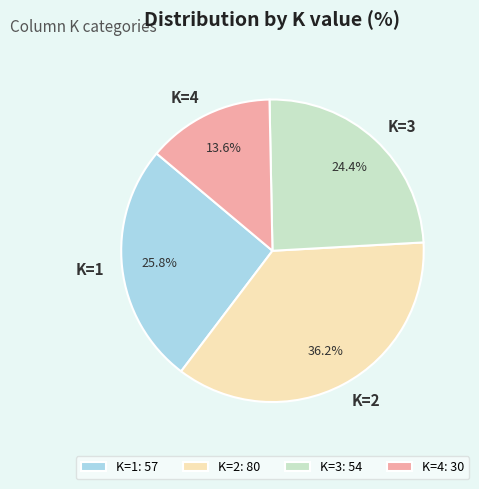

What is the total percentage of K=4 and K=2?

49.8%